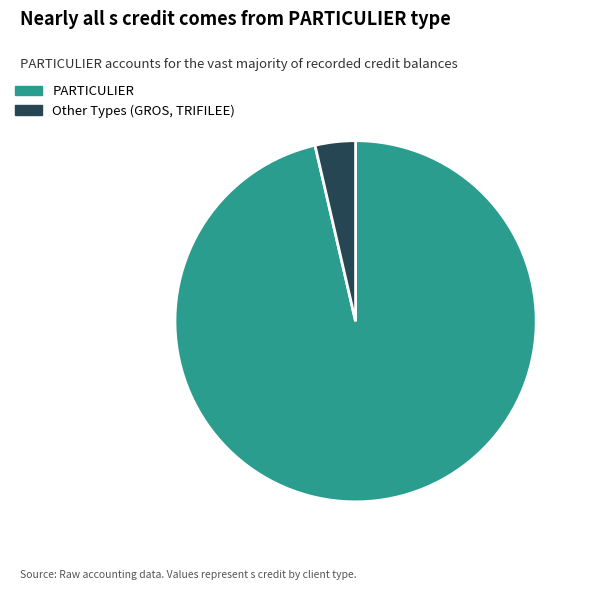

Which slice represents more than half of the pie?

PARTICULIER